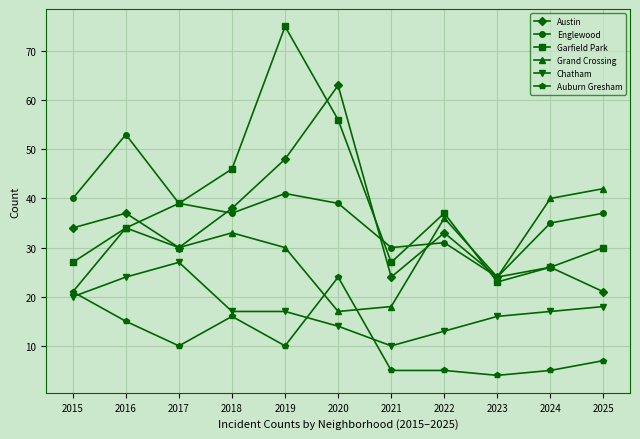

At which category does Grand Crossing reach its first local peak?

2016